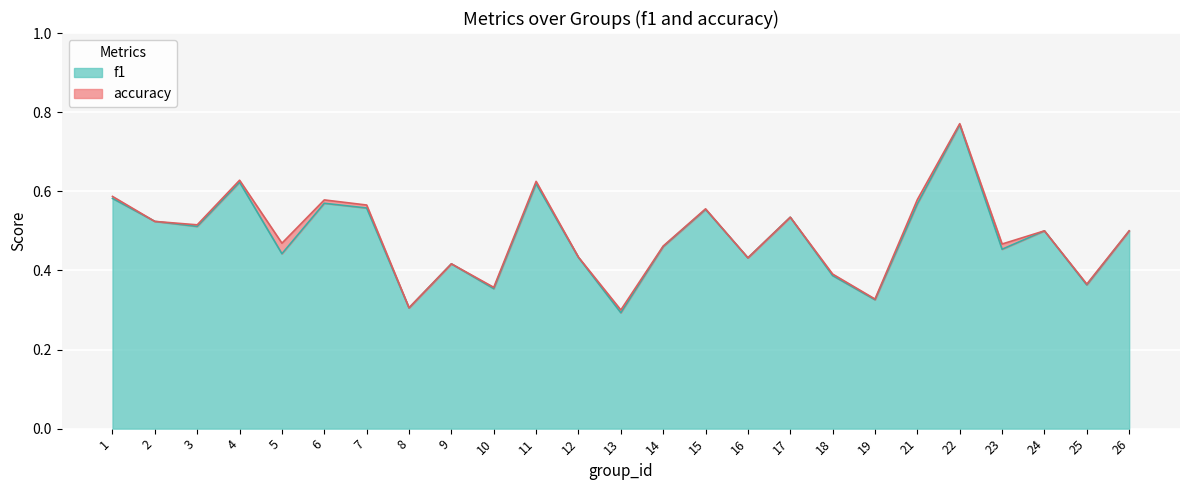

Reading right to left, list all the values displayed in this chart.

f1: 0.5	0.4	0.5	0.5	0.8	0.6	0.3	0.4	0.5	0.4	0.6	0.5	0.3	0.4	0.6	0.4	0.4	0.3	0.6	0.6	0.4	0.6	0.5	0.5	0.6
accuracy: 0.5	0.4	0.5	0.5	0.8	0.6	0.3	0.4	0.5	0.4	0.6	0.5	0.3	0.4	0.6	0.4	0.4	0.3	0.6	0.6	0.5	0.6	0.5	0.5	0.6